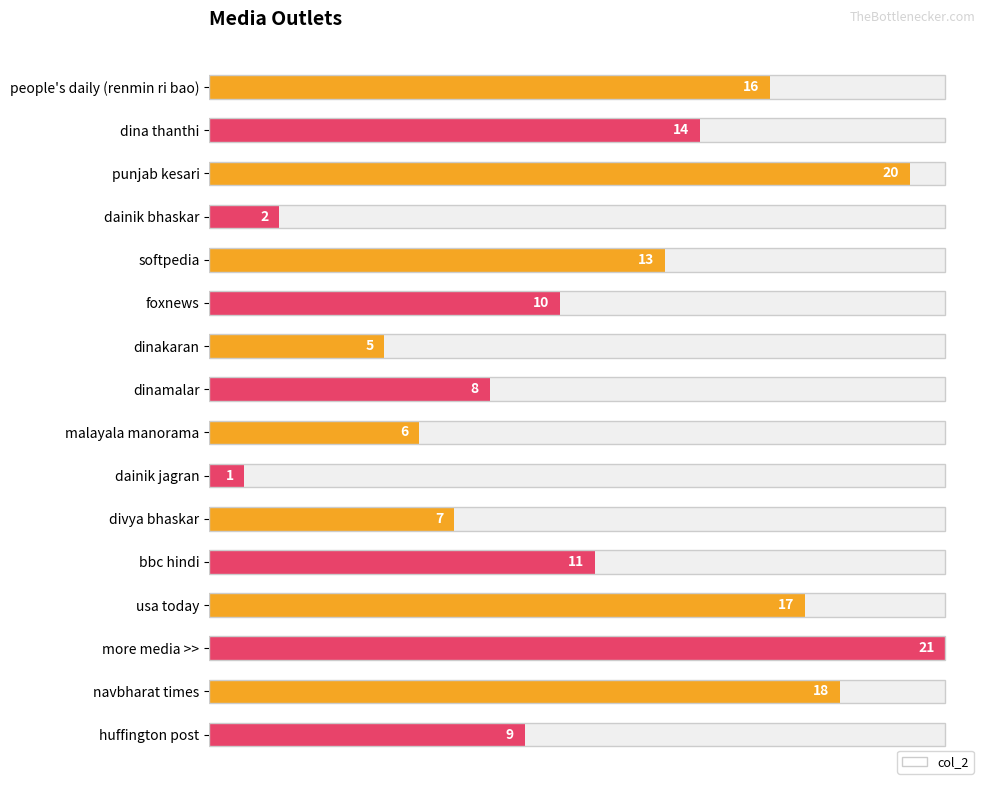

The chart shows a value of 4 at huffington post. True or false?

False